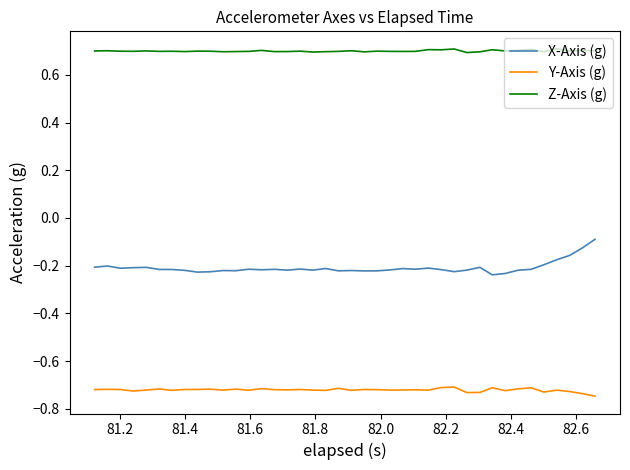

True or false: Y-Axis (g) and X-Axis (g) cross at least once.

False